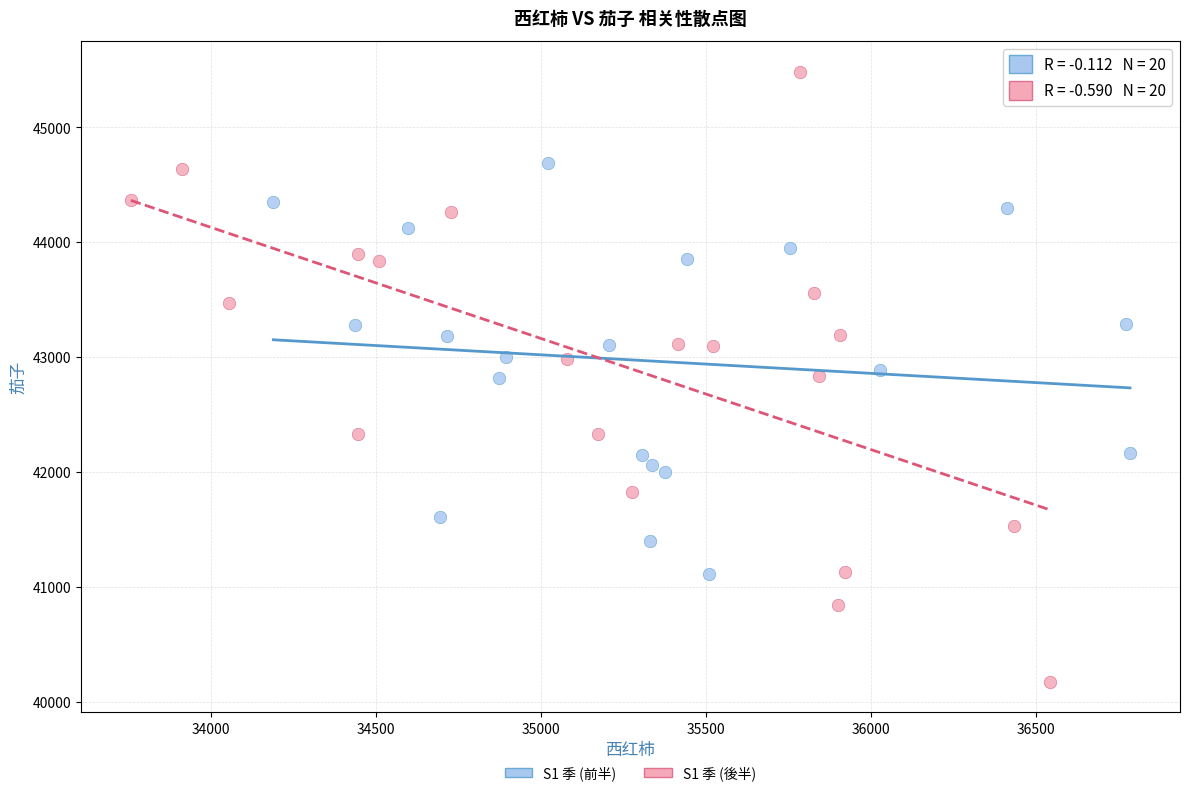

Which series has the widest spread of Y values?

S1 季 (後半)